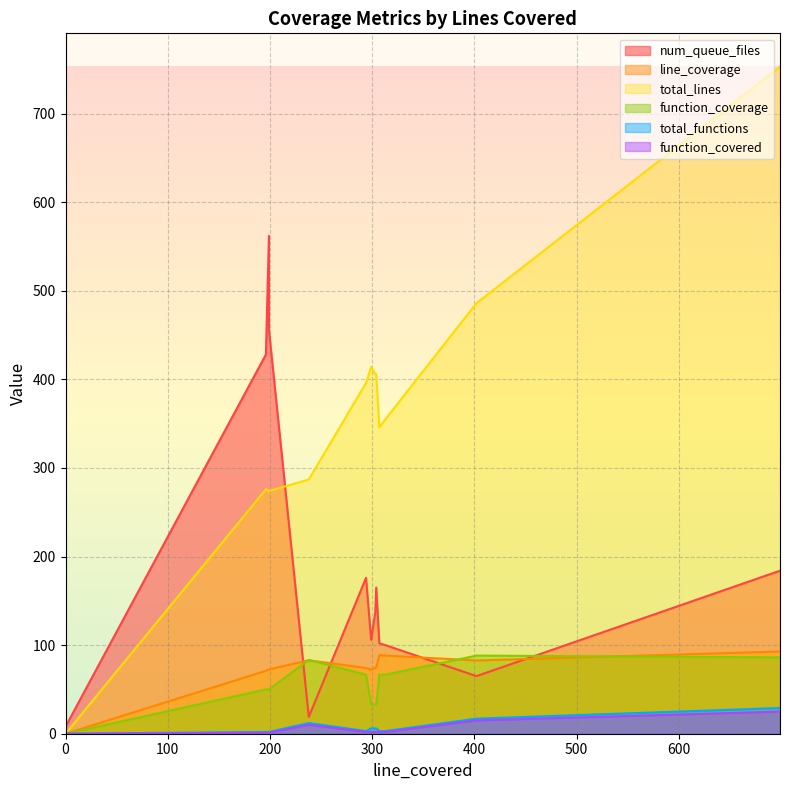

Which series has the widest spread of values?

total_lines